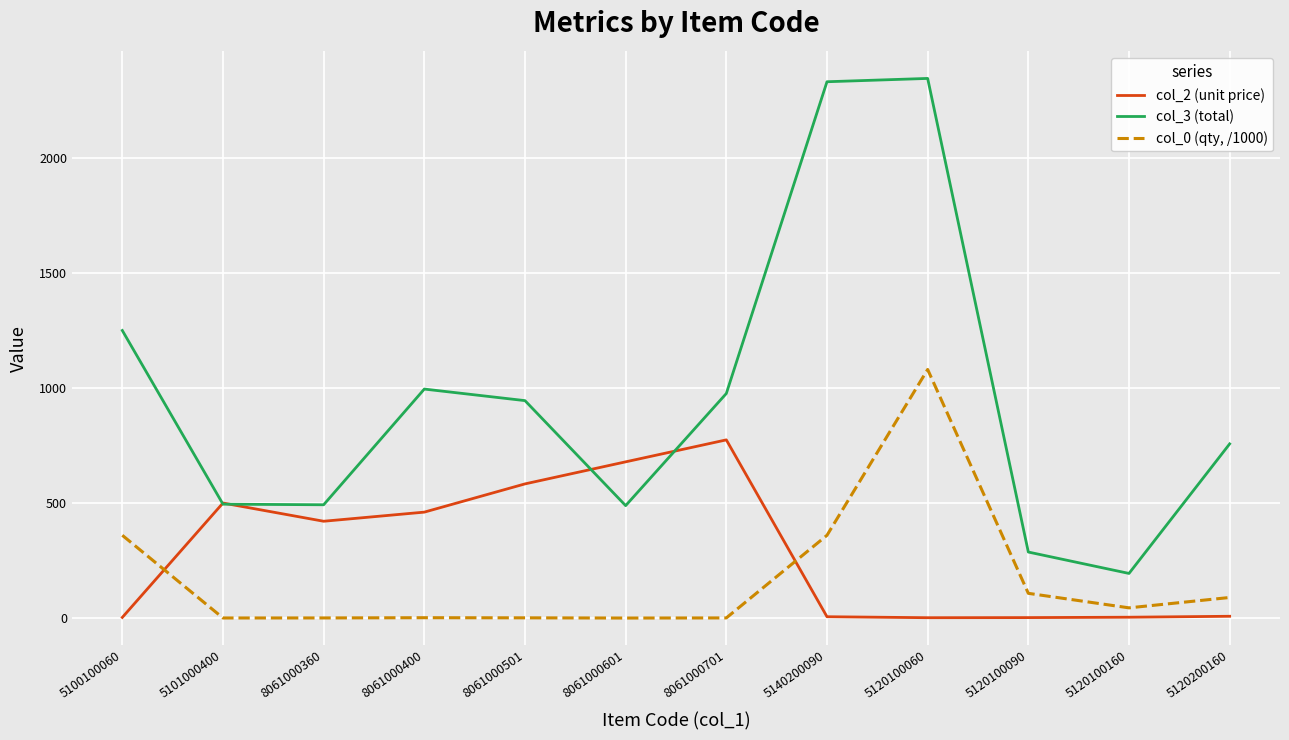

What is the minimum value for col_3 (total)?

194.4